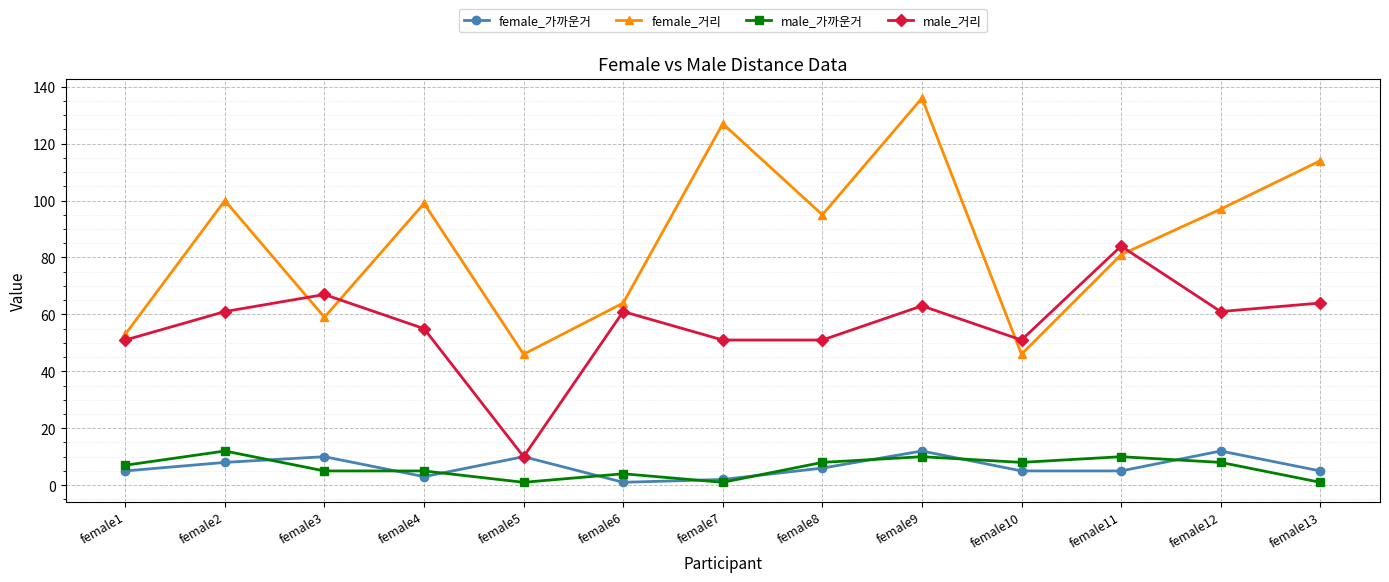

How many lines are shown in the chart?

4